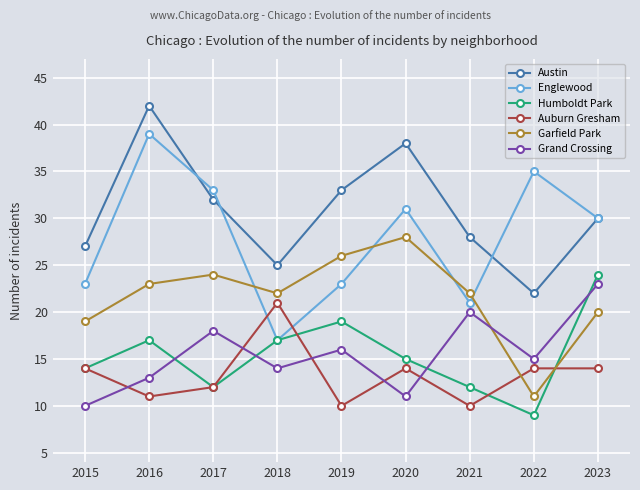

Where is Garfield Park nearest to the value 19?

2015